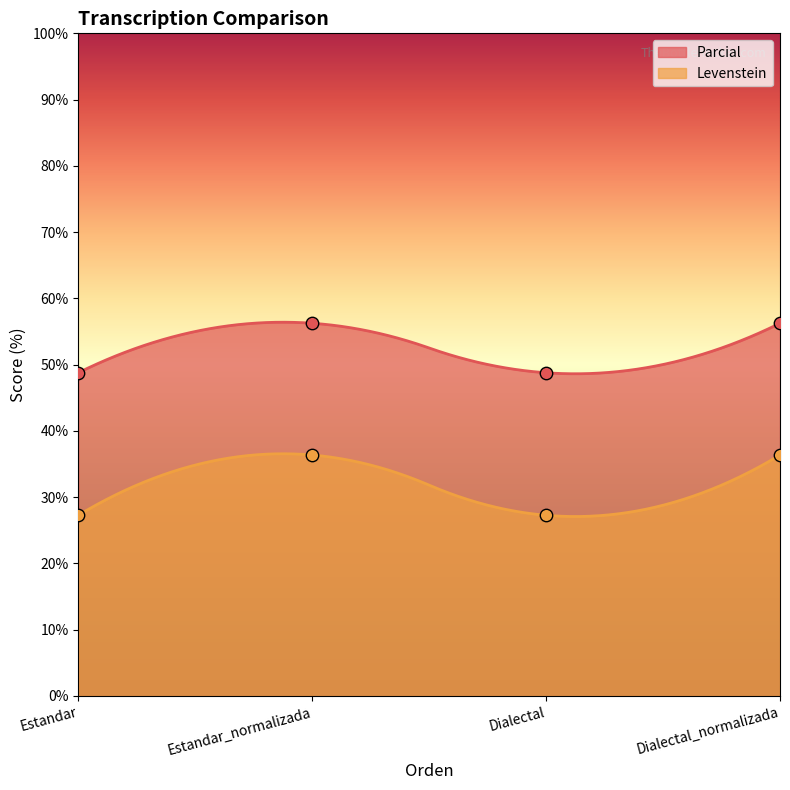

Which series has the largest total across all categories?

Parcial